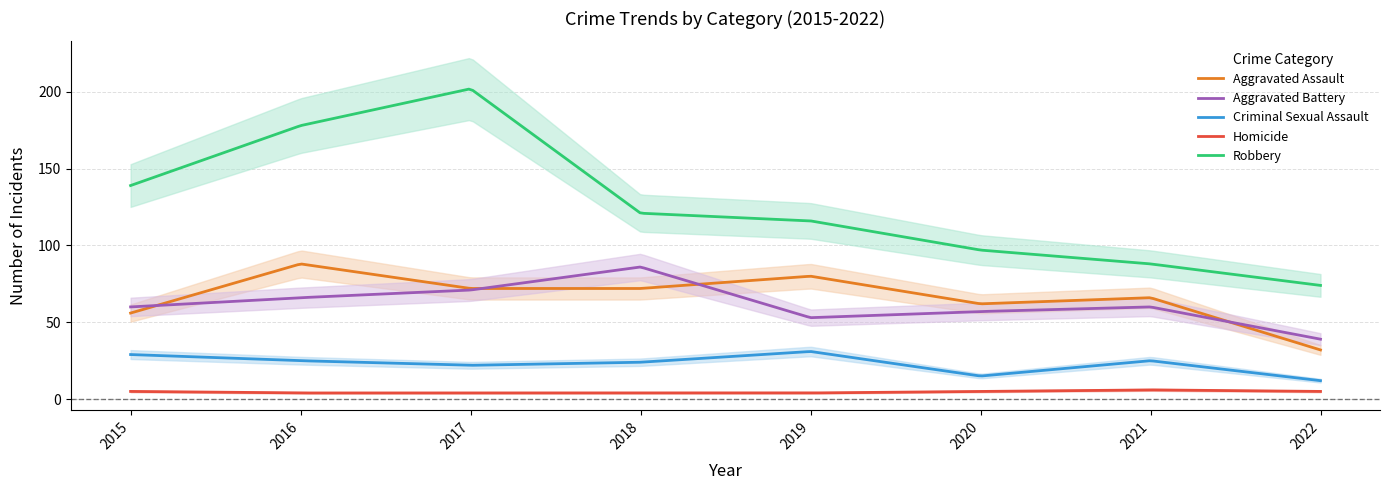

Which series has the widest spread of values?

Robbery